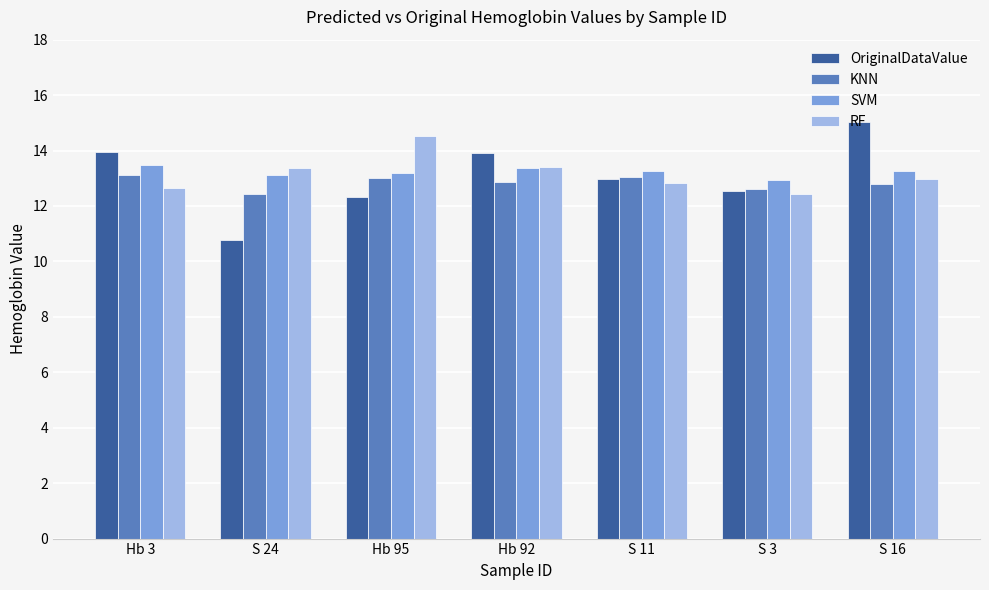

What is the label of the 4th bar from the left?

Hb 92